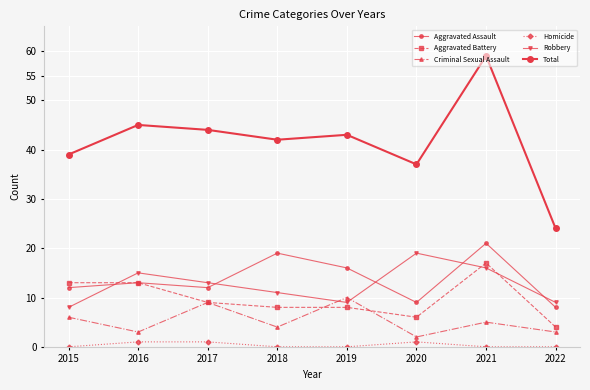

True or false: Aggravated Battery and Homicide intersect in this chart.

False